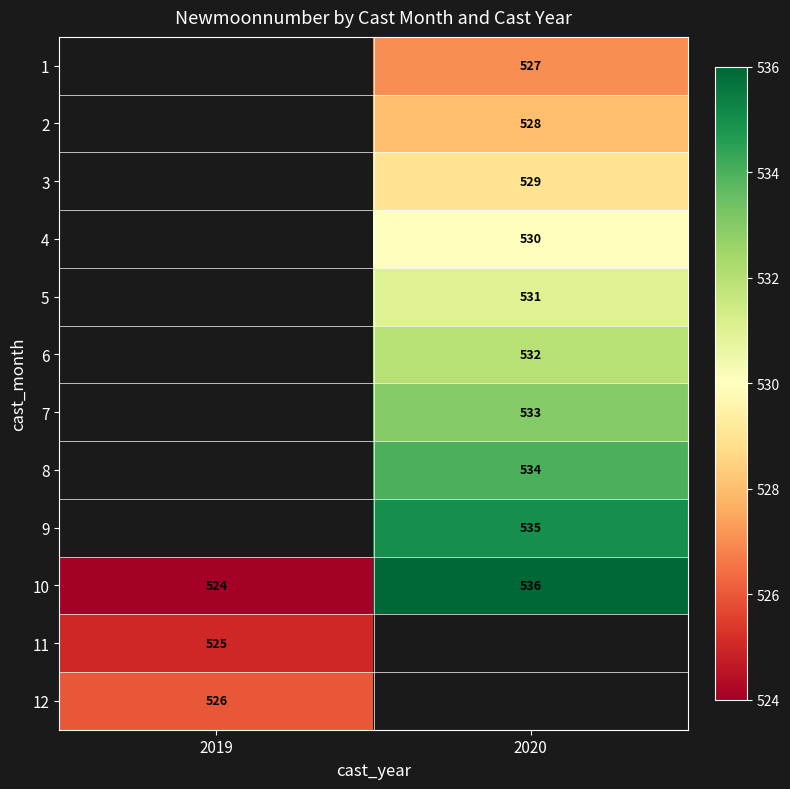

Is it true that 4 equals 530 at 2020?

True